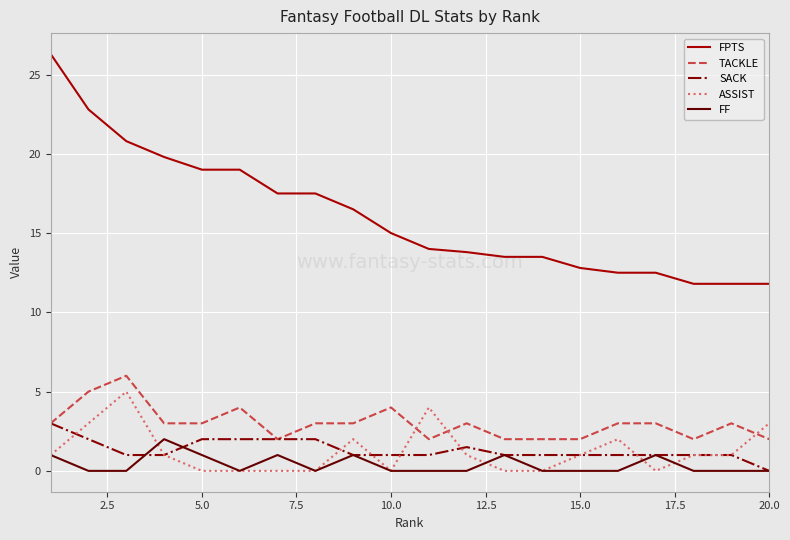

True or false: FF and TACKLE cross at least once.

False